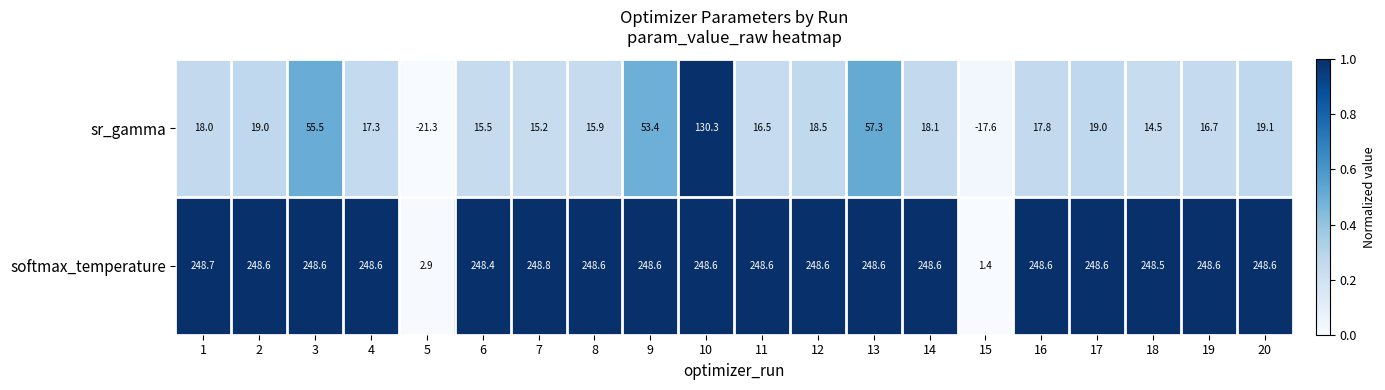

Which series has the widest spread of values?

softmax_temperature